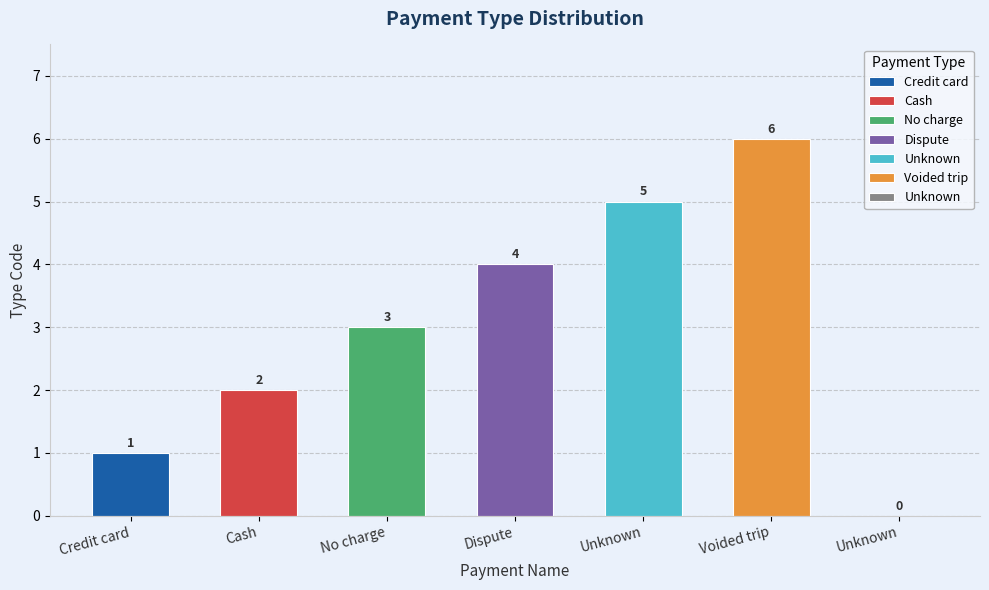

Reading left to right, list all the values displayed in this chart.

Credit card=1	Cash=2	No charge=3	Dispute=4	Unknown=5	Voided trip=6	Unknown=0